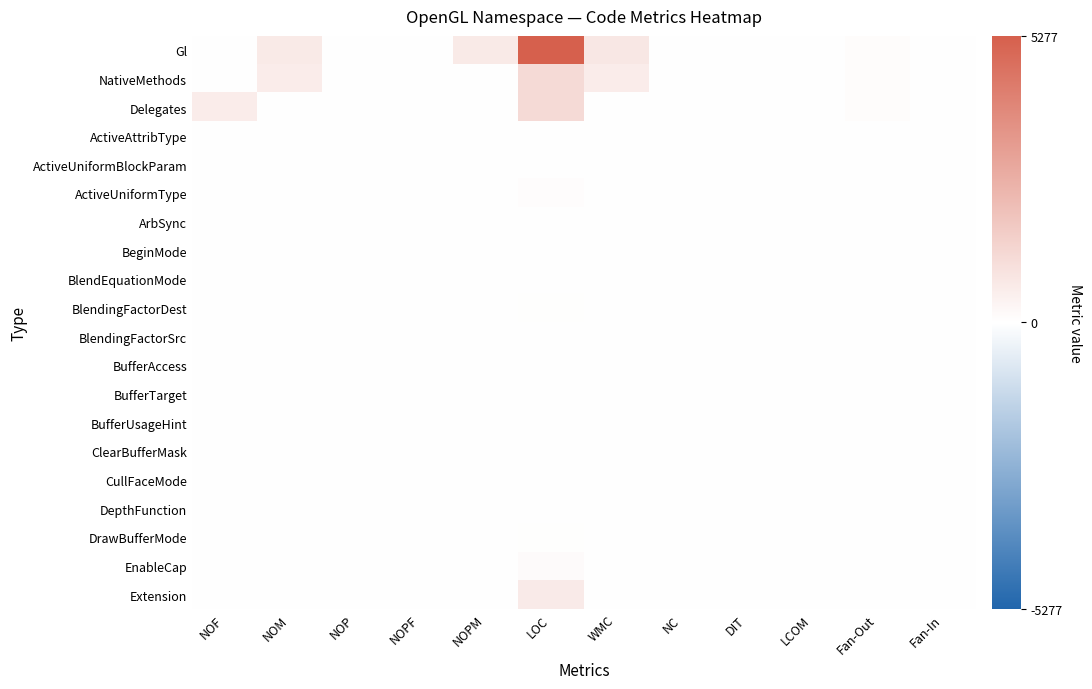

What is the difference between the highest and lowest values at LCOM?

2